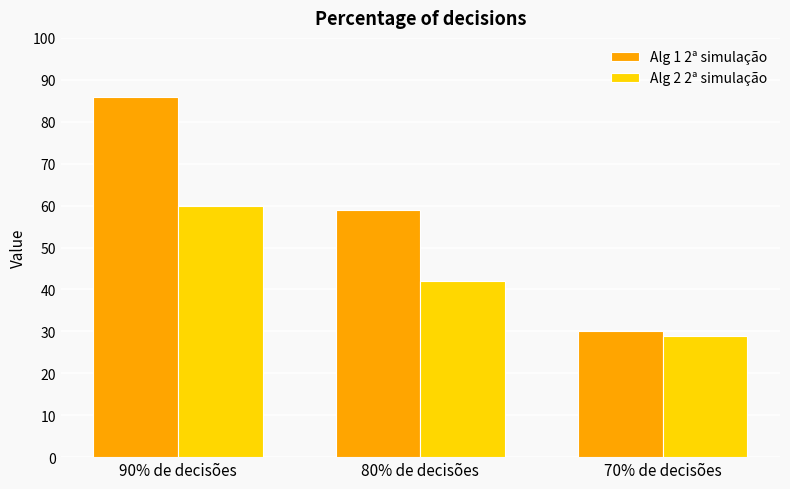

Are the bars grouped side by side (vs. stacked)?

Yes